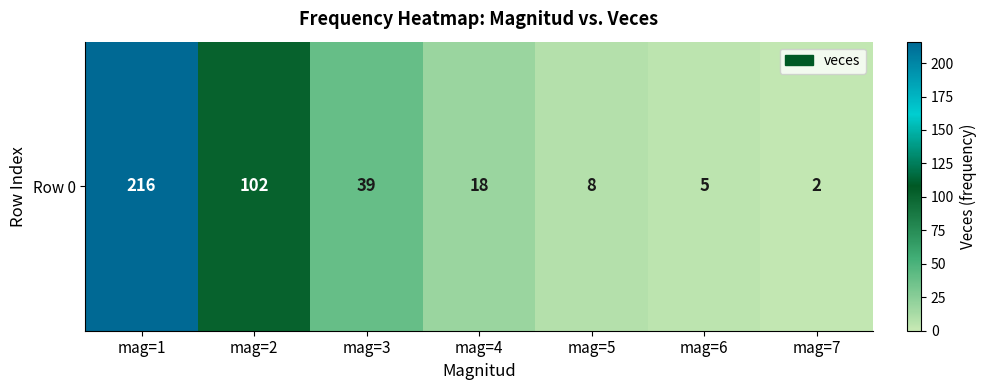

The value at mag=2 is 149. True or false?

False